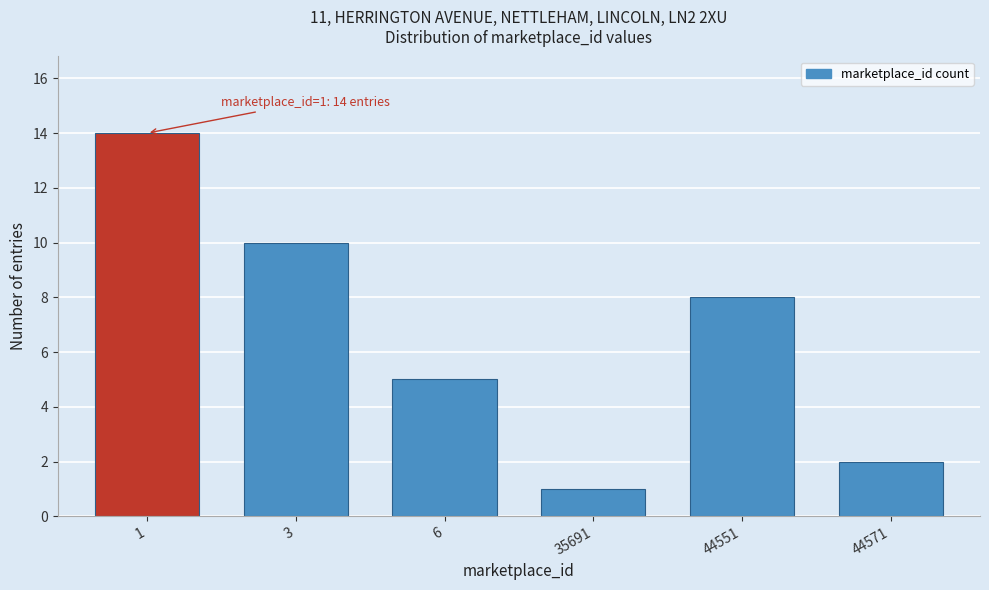

Reading right to left, transcribe all the data shown in this chart.

2	8	1	5	10	14